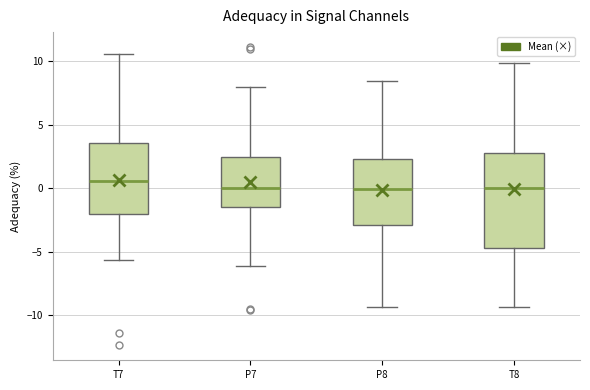

Which box is the tallest, from its lower edge to its upper edge?

T8